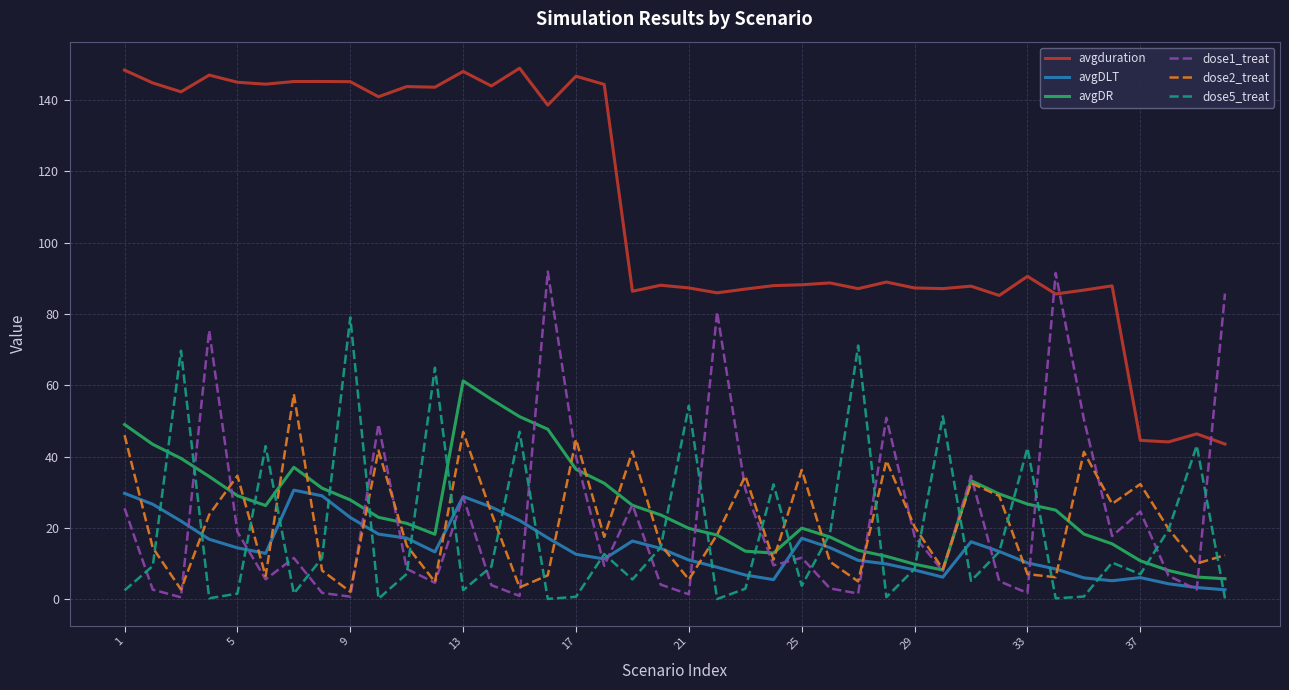

What is the highest value of the avgDLT series?

30.6